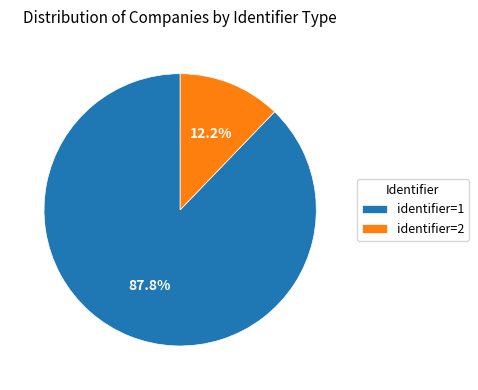

What is the ratio of the value at identifier=1 to the value at identifier=2?

7.2